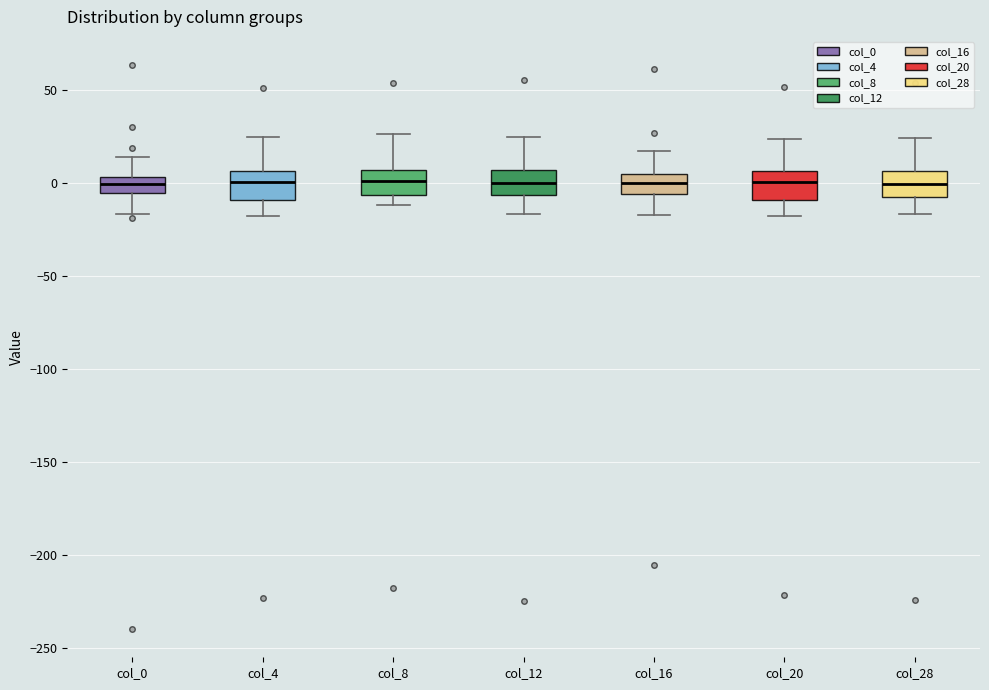

Reading left to right, transcribe this box plot: for each box, give where its median line is, the range the box spans, and where its two whiskers end, as read against the y-axis. The values are not printed on the chart, so give them approximately, as read against the axis.

col_0: median 0, box -5 to 5, whiskers -15 to 15
col_4: median 0, box -10 to 5, whiskers -15 to 25
col_8: median 0, box -5 to 5, whiskers -10 to 25
col_12: median 0, box -5 to 5, whiskers -15 to 25
col_16: median 0, box -5 to 5, whiskers -15 to 15
col_20: median 0, box -10 to 5, whiskers -20 to 25
col_28: median 0, box -5 to 5, whiskers -15 to 25